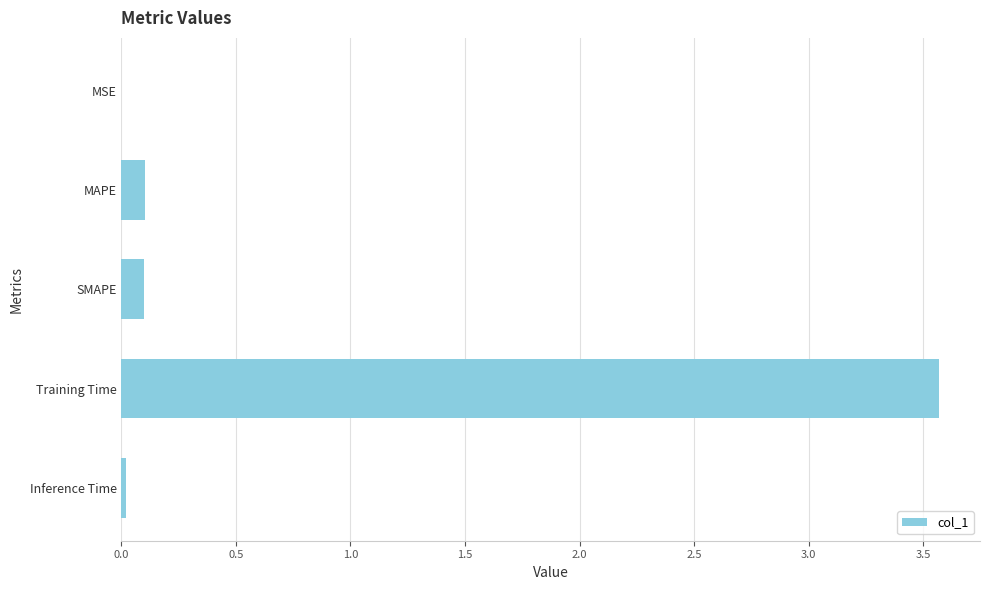

Count the number of categories in the chart.

5